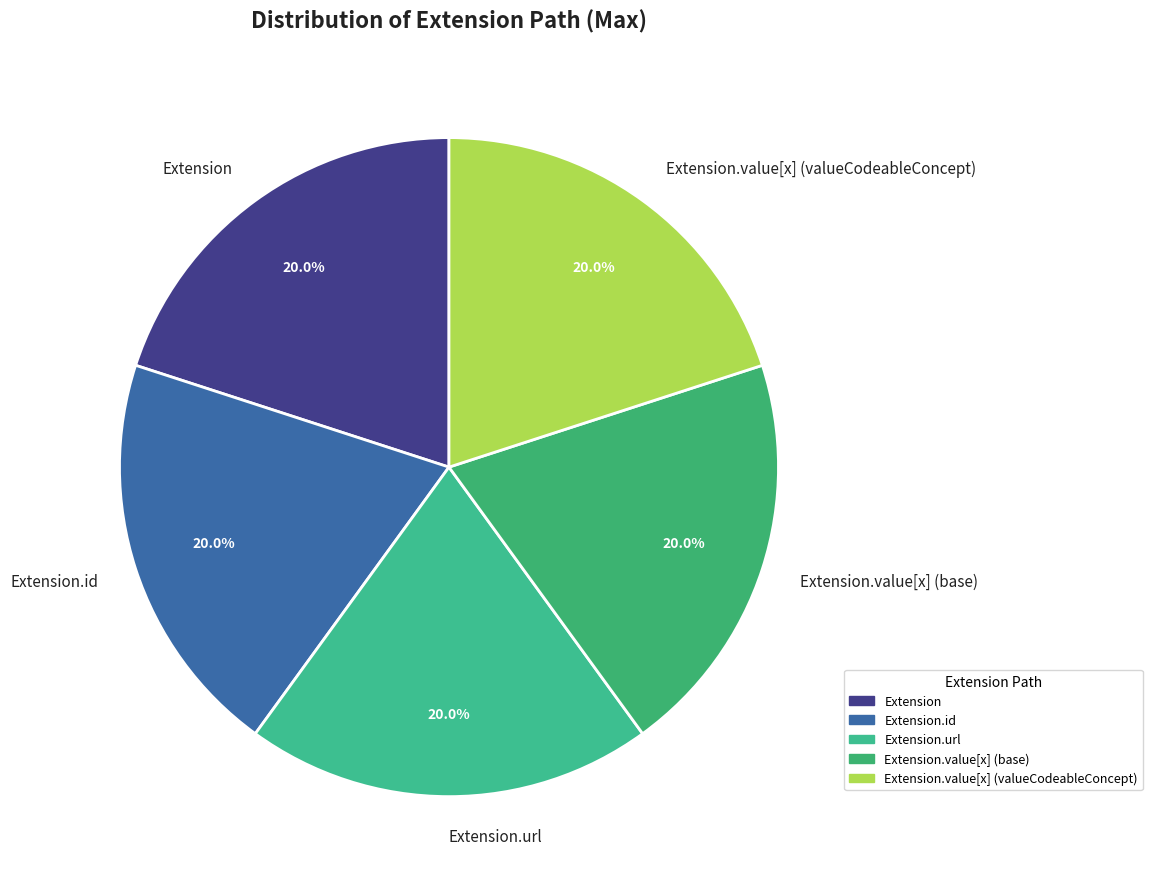

To the nearest percent, what is the average slice percentage?

20%